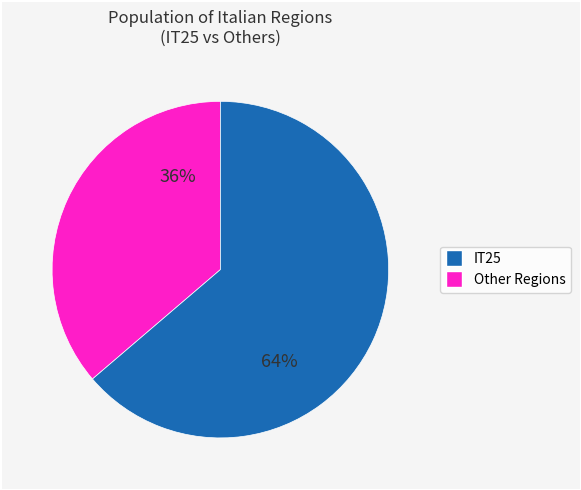

Is there a majority slice in this chart?

Yes